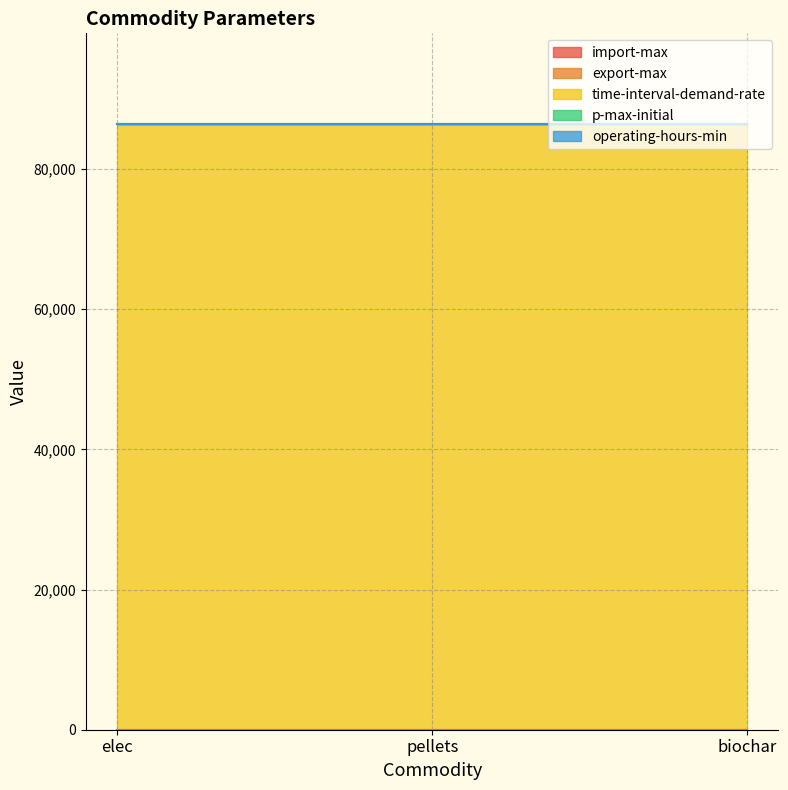

The value of export-max at pellets is 0. True or false?

True